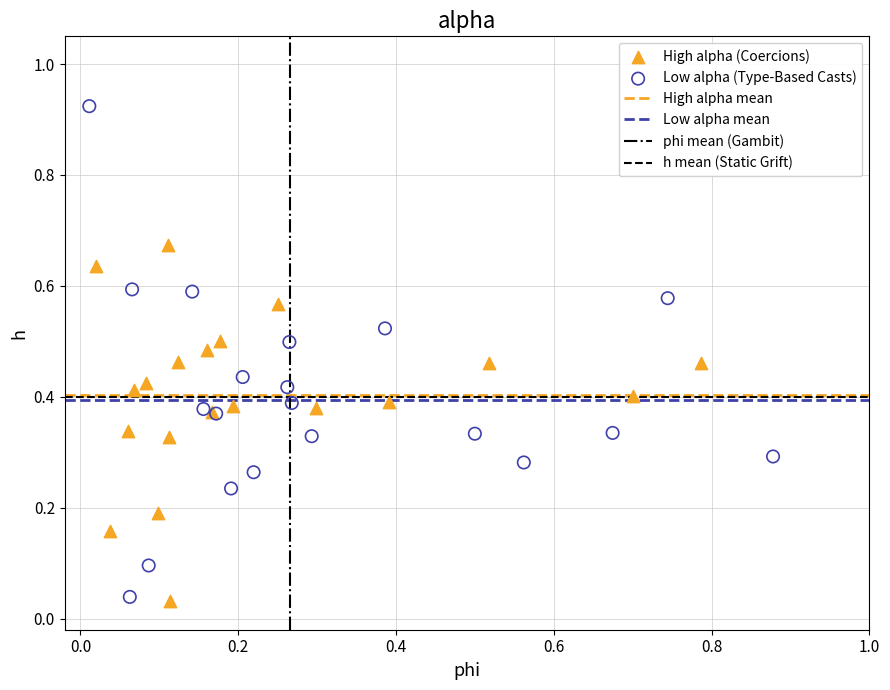

Which series has the largest Y range (max minus min)?

Low alpha (Type-Based Casts)